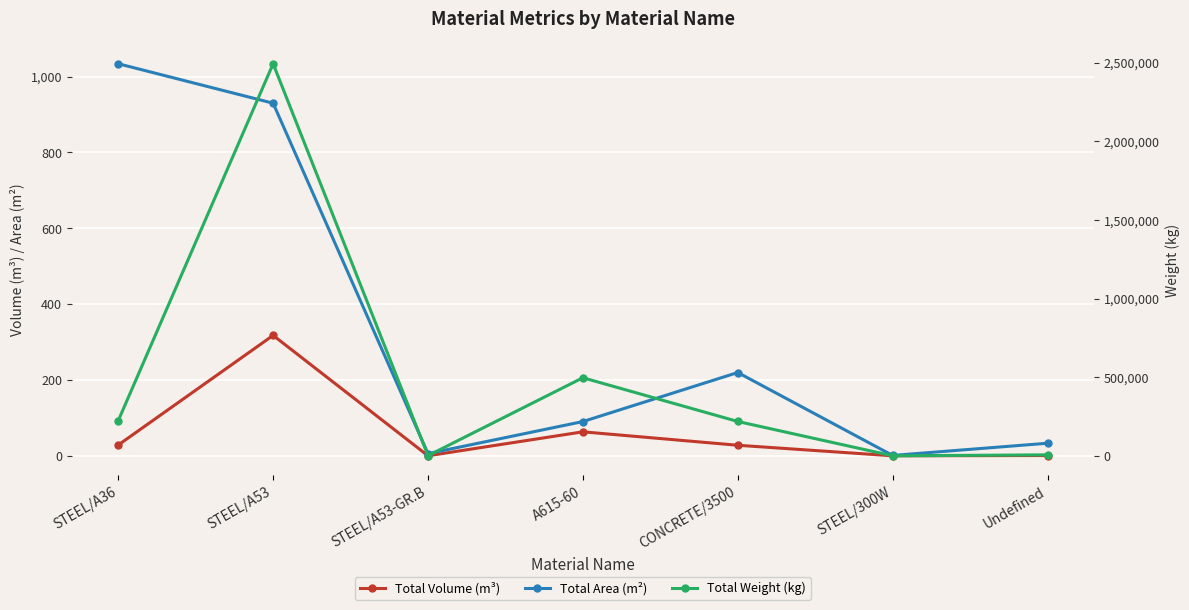

What is the spread (max minus min) of values at A615-60?

496194.1